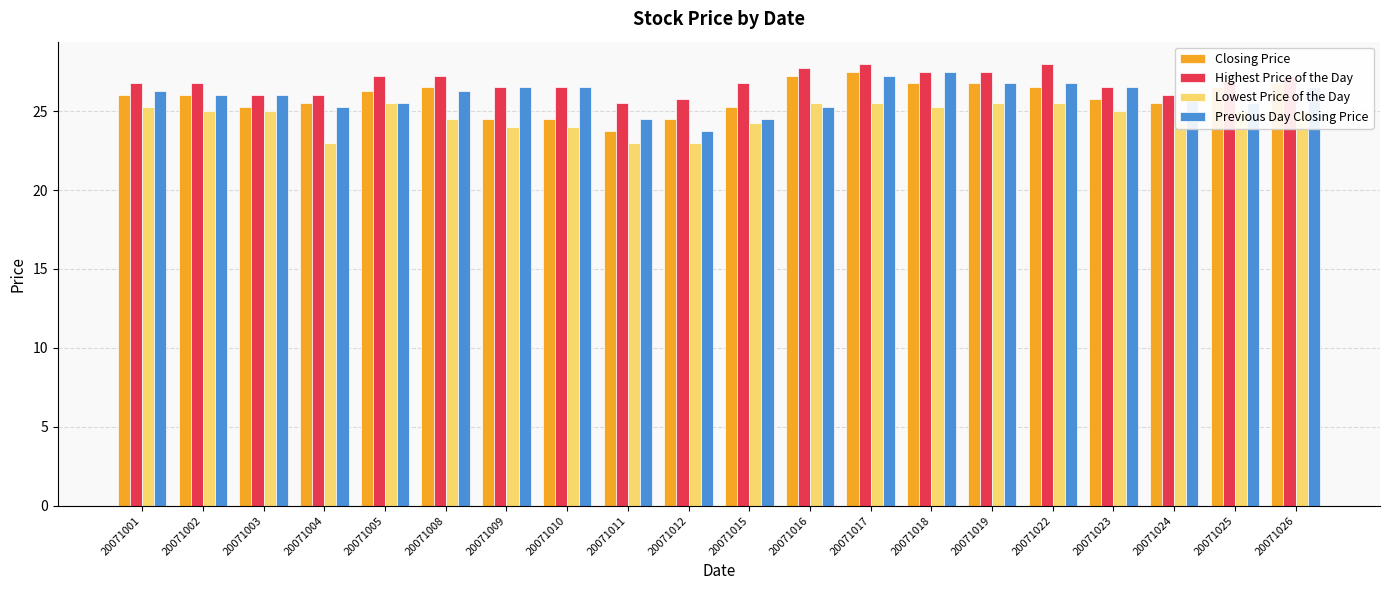

What is the sum of the Closing Price values at 20071001 and 20071022?

52.5